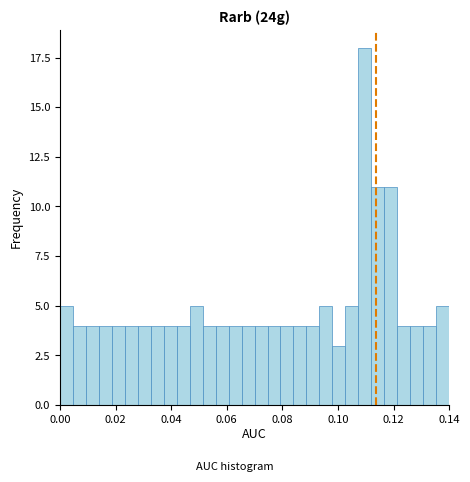

Read against the x-axis, roughly where is the centre of the tallest bar?

0.110